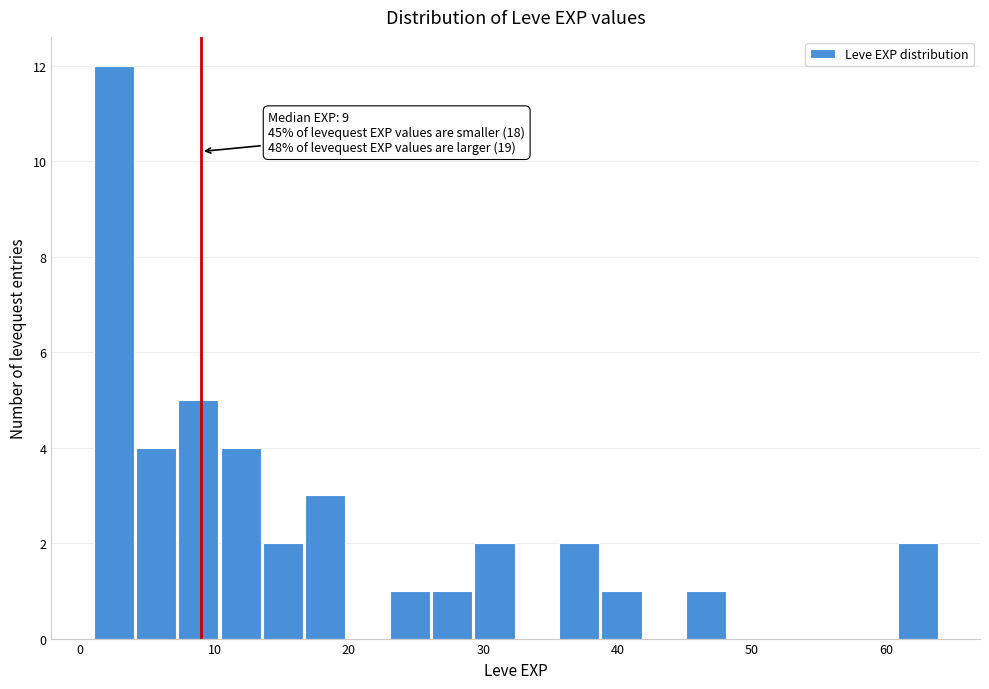

Around what value on the x-axis is the tallest bar? Give the approximate position of its centre, as read against the axis.

2